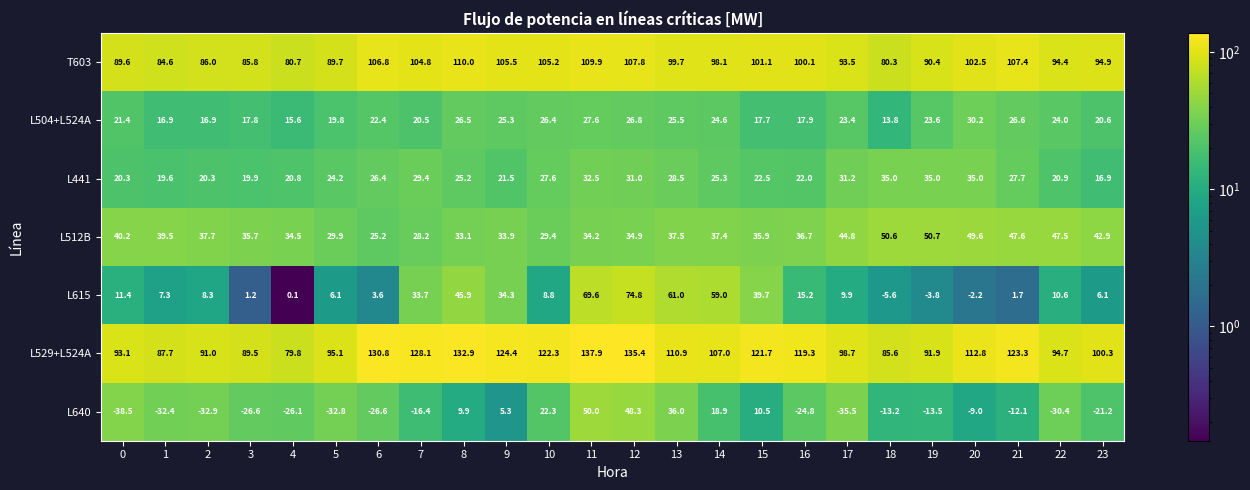

What is the sum of all L504+L524A values?

531.8